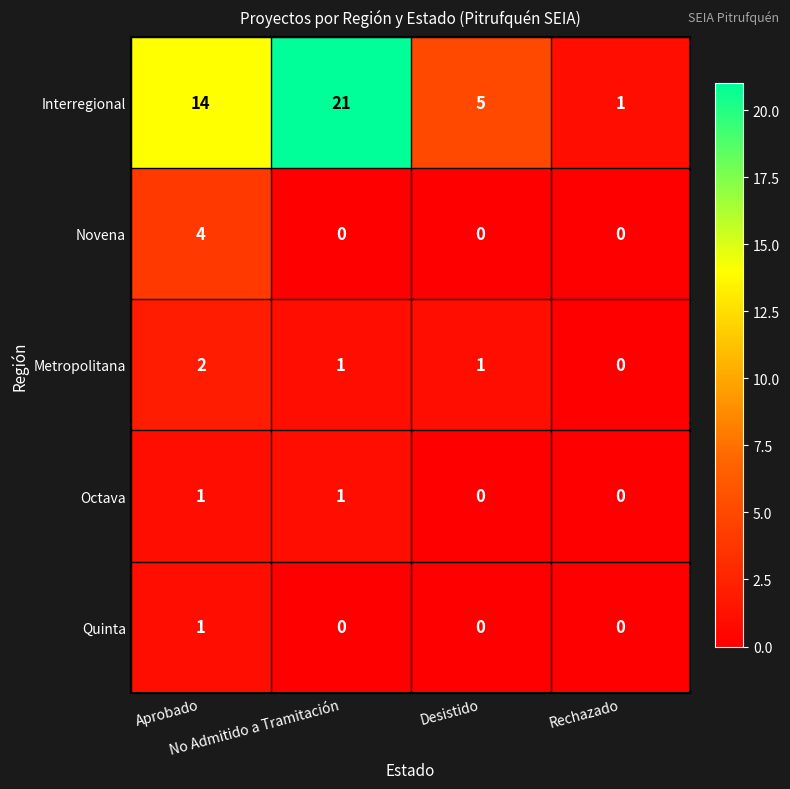

How many Octava values are between 0 and 1?

4